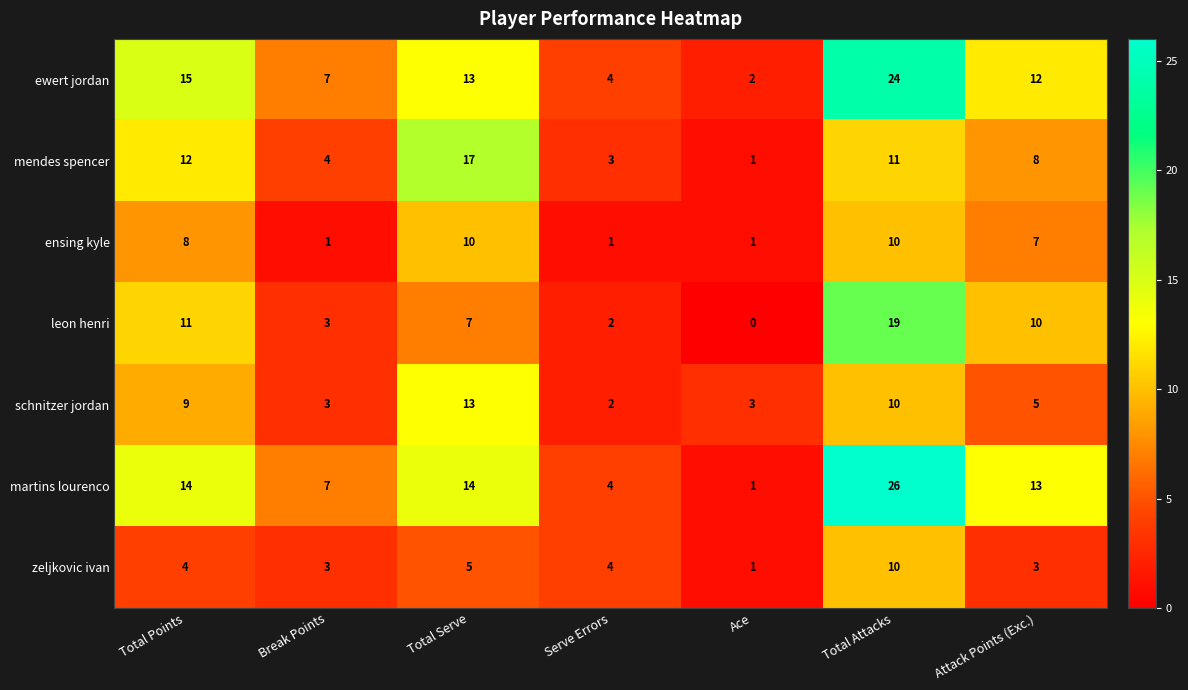

Which label corresponds to the largest value in the chart?

Total Attacks